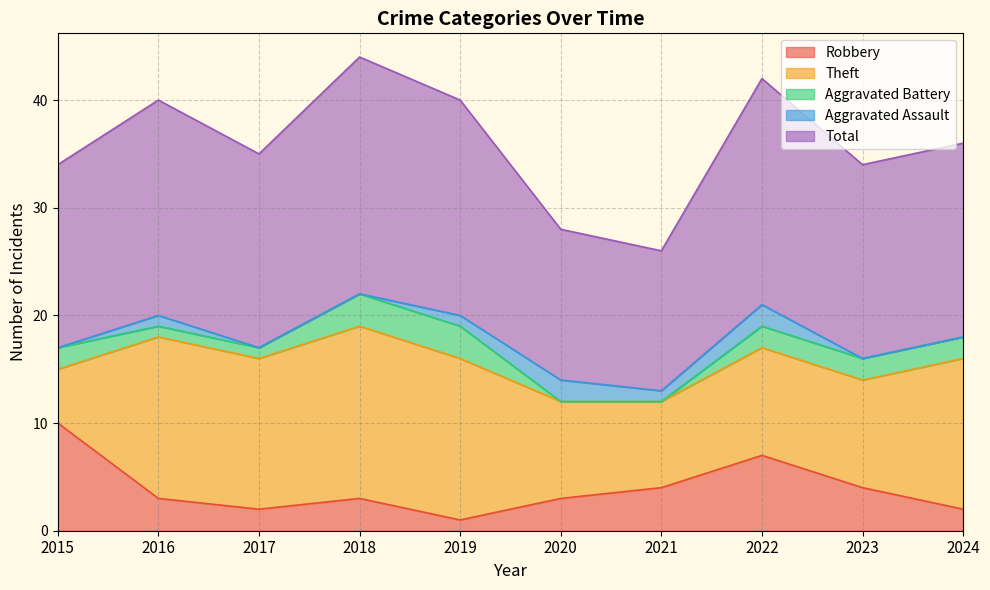

What is the difference between the Total values at 2017 and 2018?

4